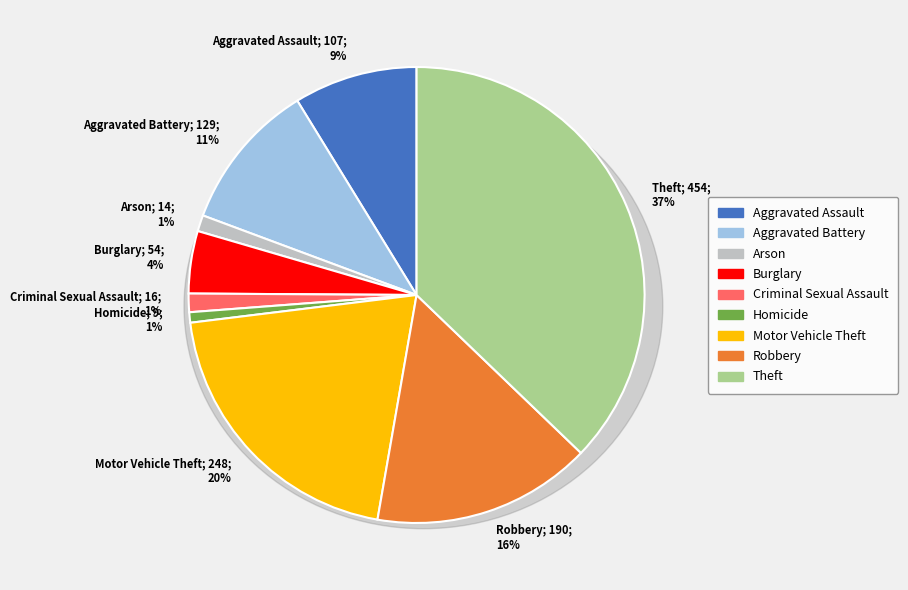

What percentage is the Robbery slice, to the nearest percent?

16%